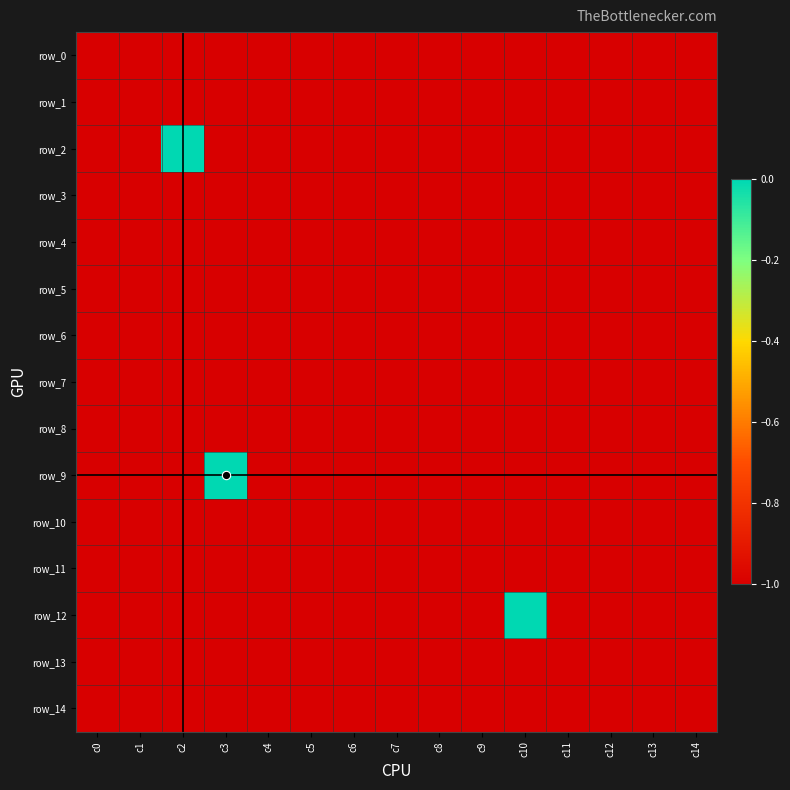

What is the total value across all series at c12?

-15